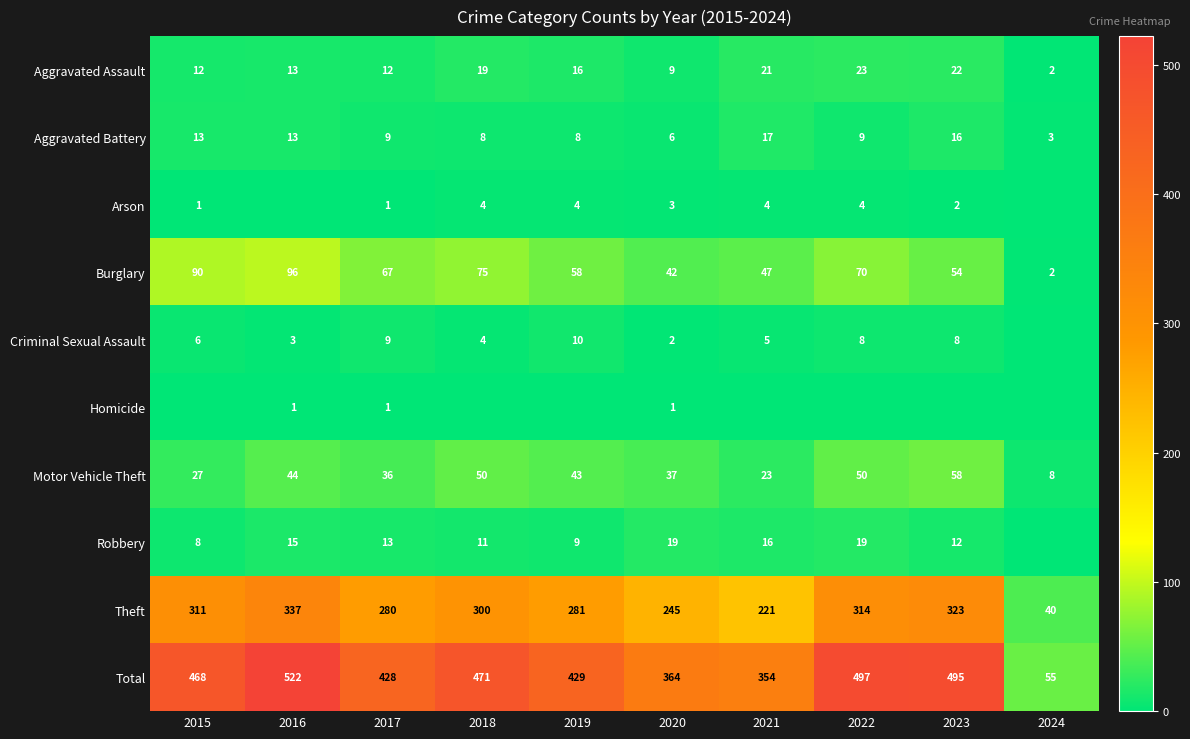

What is the difference between the maximum and second lowest values in the Motor Vehicle Theft series?

35